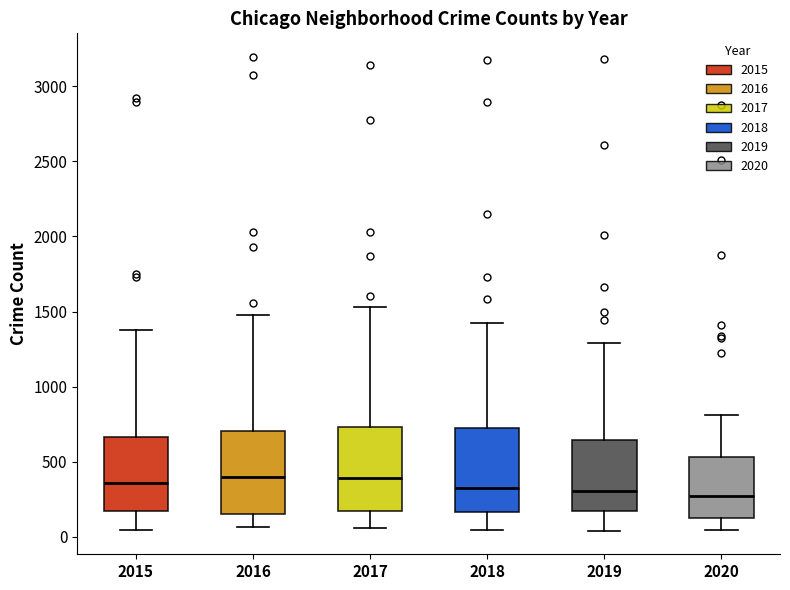

Reading left to right, transcribe this box plot: for each box, give where its median line is, the range the box spans, and where its two whiskers end, as read against the y-axis. The values are not printed on the chart, so give them approximately, as read against the axis.

2015: median 350, box 150 to 650, whiskers 50 to 1400
2016: median 400, box 150 to 700, whiskers 50 to 1500
2017: median 400, box 150 to 750, whiskers 50 to 1550
2018: median 300, box 150 to 700, whiskers 50 to 1400
2019: median 300, box 150 to 650, whiskers 50 to 1300
2020: median 250, box 150 to 550, whiskers 50 to 800